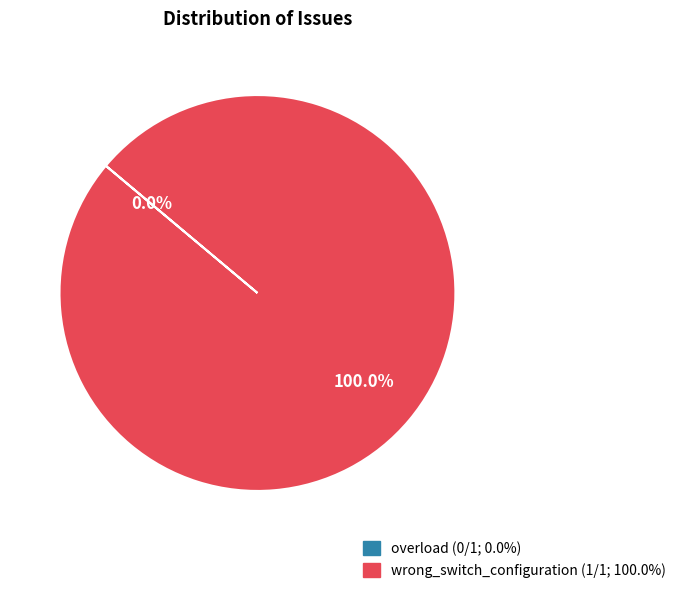

To the nearest percent, what is the difference between the overload and wrong_switch_configuration slice percentages?

100%